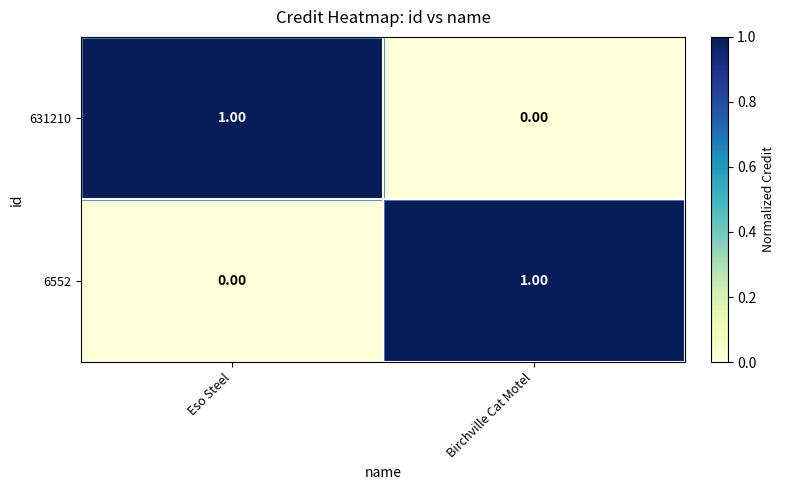

Where is 631210 nearest to the value 0?

Birchville Cat Motel